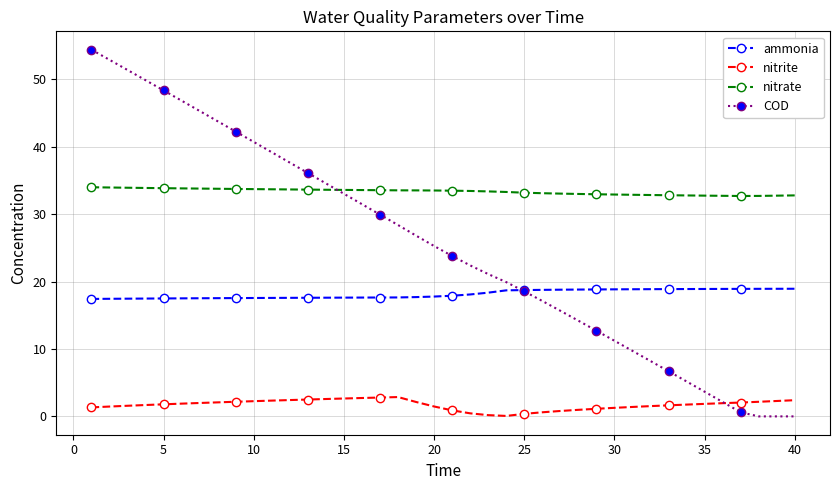

True or false: nitrate and nitrite intersect in this chart.

False